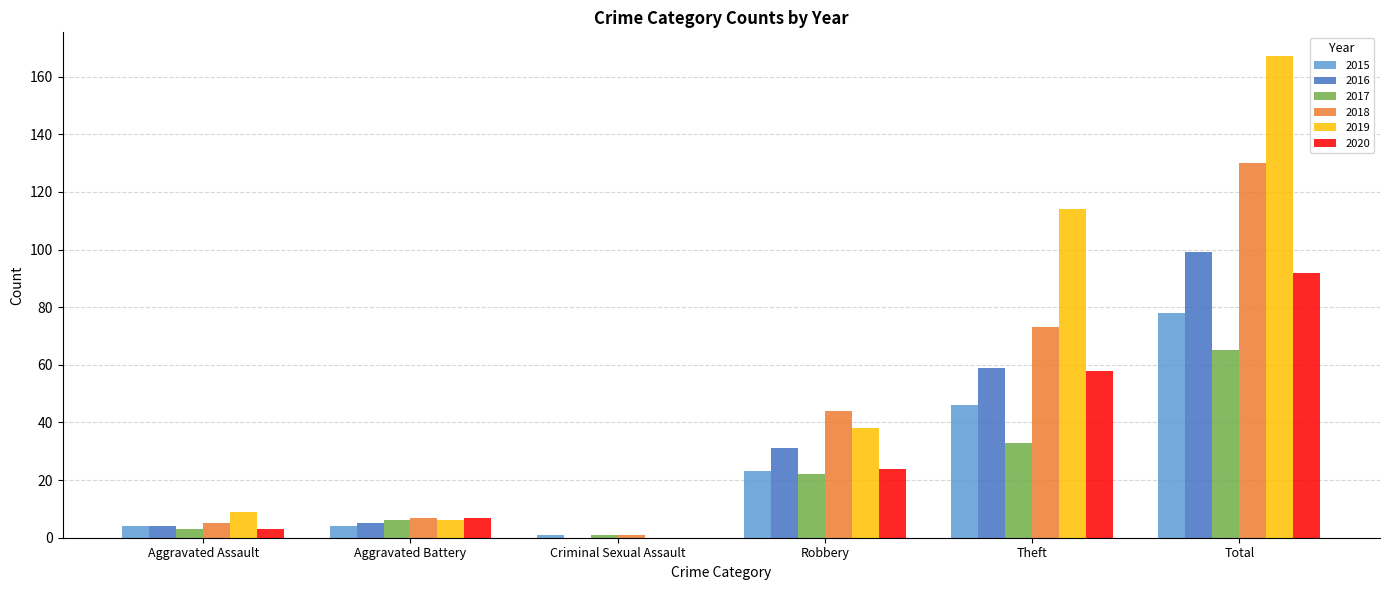

How many groups of bars are there?

6